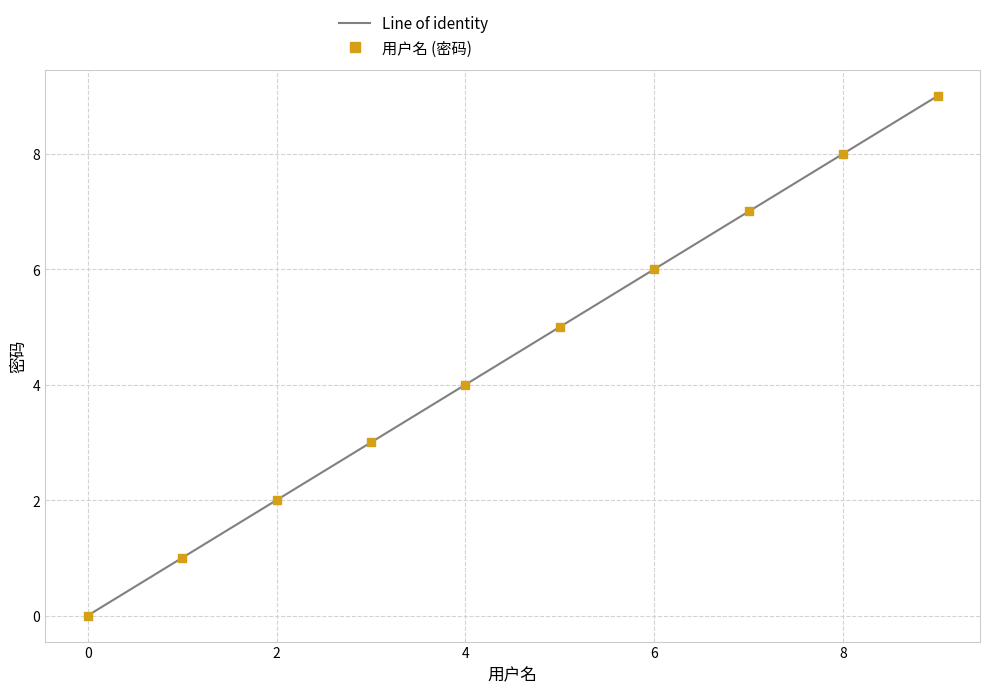

What is the range of Y values (max minus min)?

9